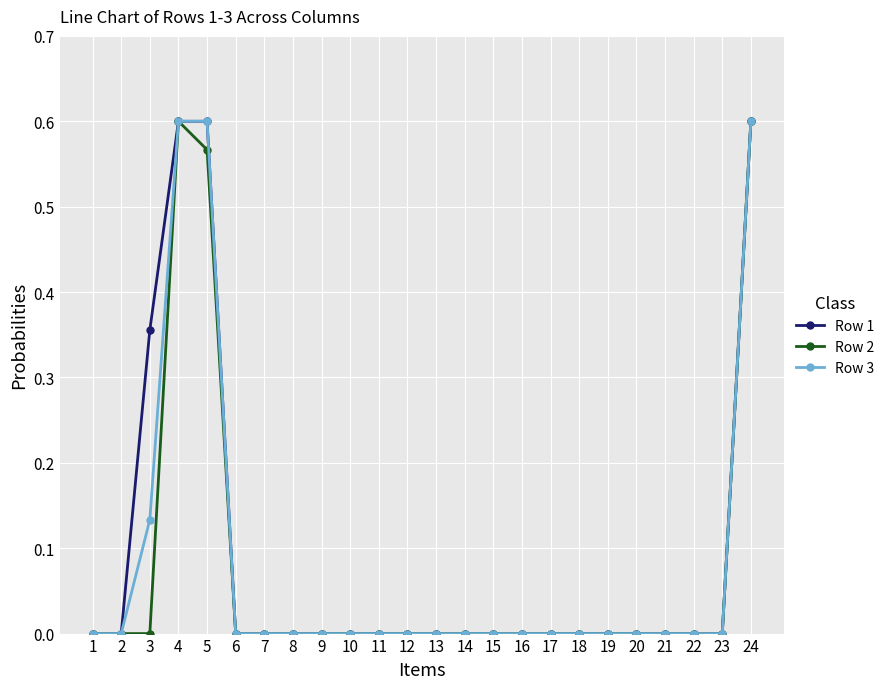

What is the total value across all series at 24?

1.8